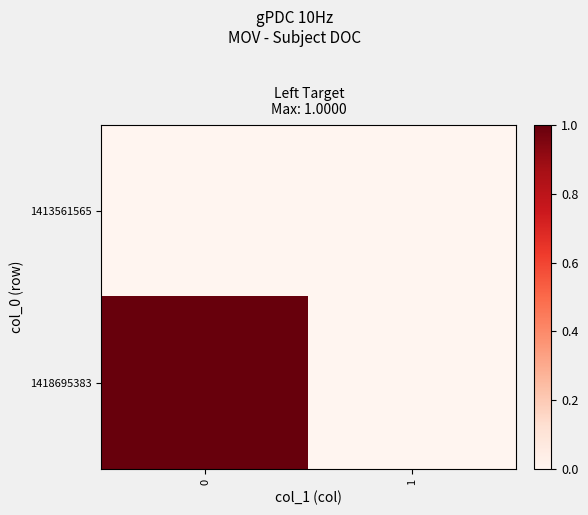

List the series in order of their overall mean, lowest first.

1413561565, 1418695383